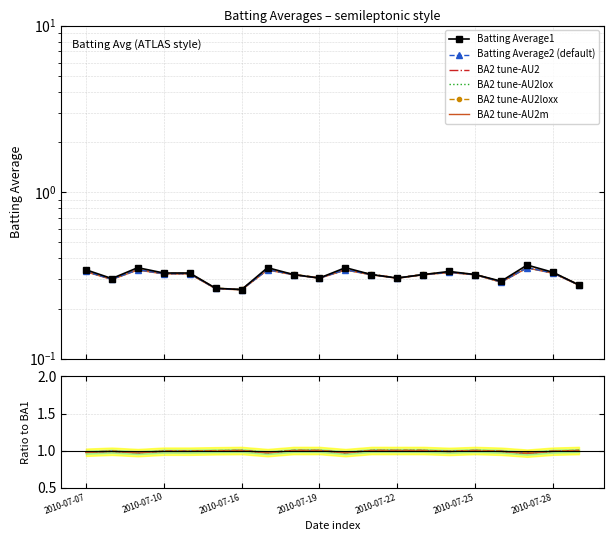

Read the Batting Average1 value at 2010-07-23.

0.3